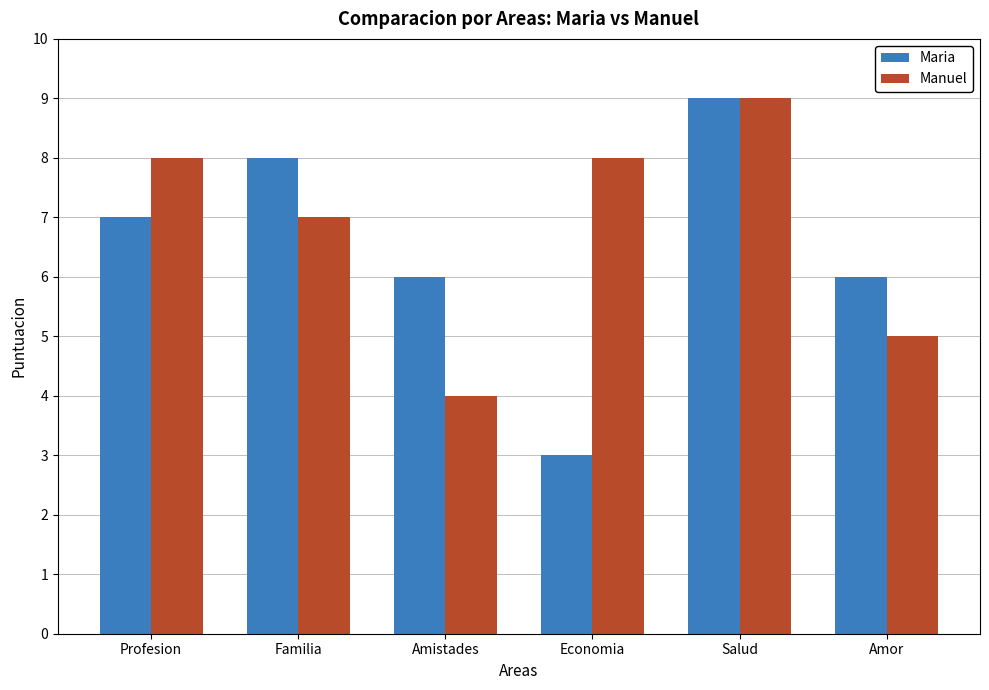

Read the Manuel value at Salud.

9